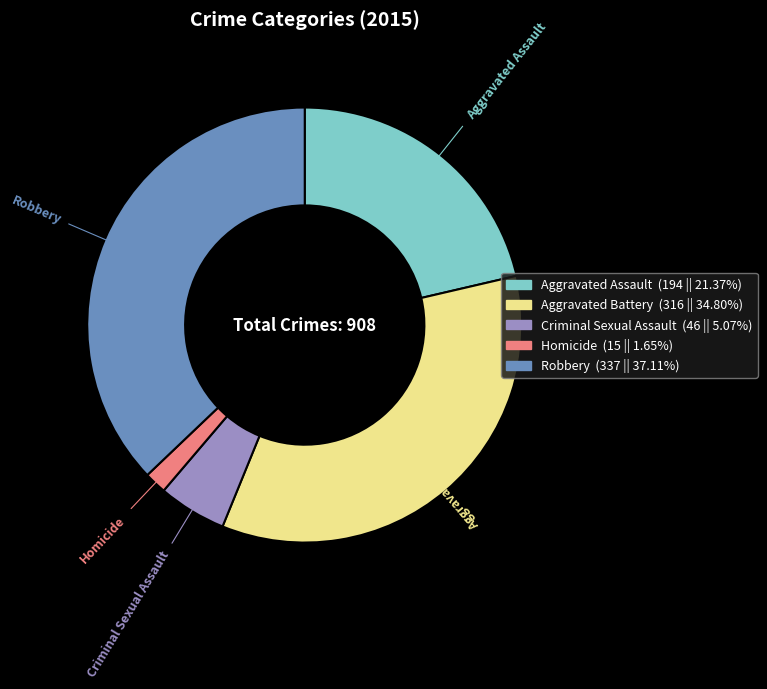

Is the sum of Aggravated Battery and Aggravated Assault greater than half?

Yes